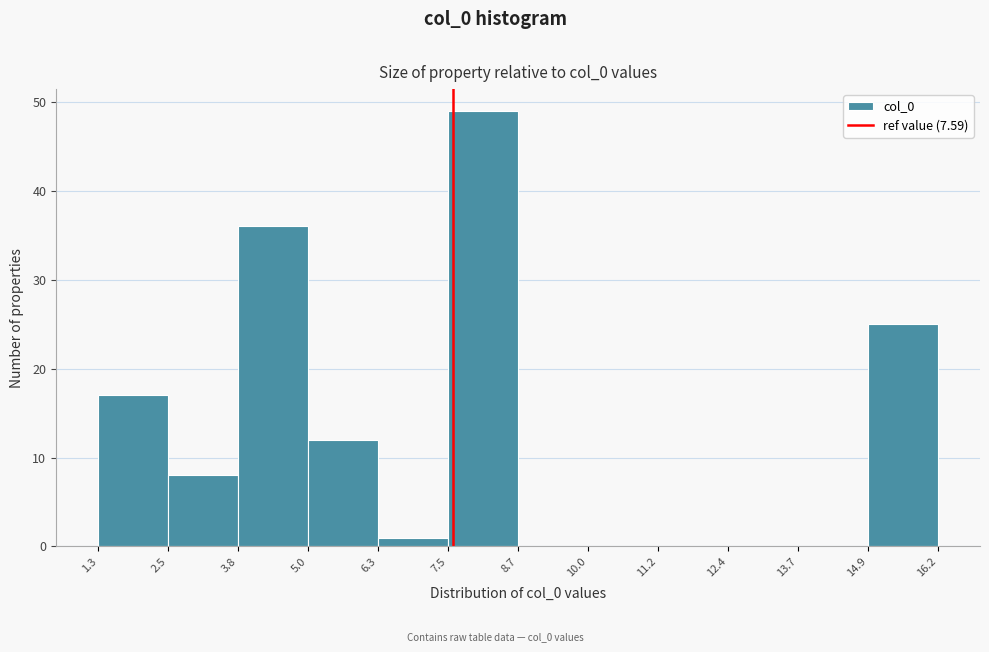

Reading left to right, list every bar in this chart as the range it spans on the x-axis followed by its height. The values are not printed on the chart, so give them approximately, as read against the axis.

1.3 to 2.5: 17
2.5 to 3.8: 8
3.8 to 5.0: 36
5.0 to 6.3: 12
6.3 to 7.5: 1
7.5 to 8.7: 49
8.7 to 10.0: 0
10.0 to 11.2: 0
11.2 to 12.4: 0
12.4 to 13.7: 0
13.7 to 14.9: 0
14.9 to 16.2: 25